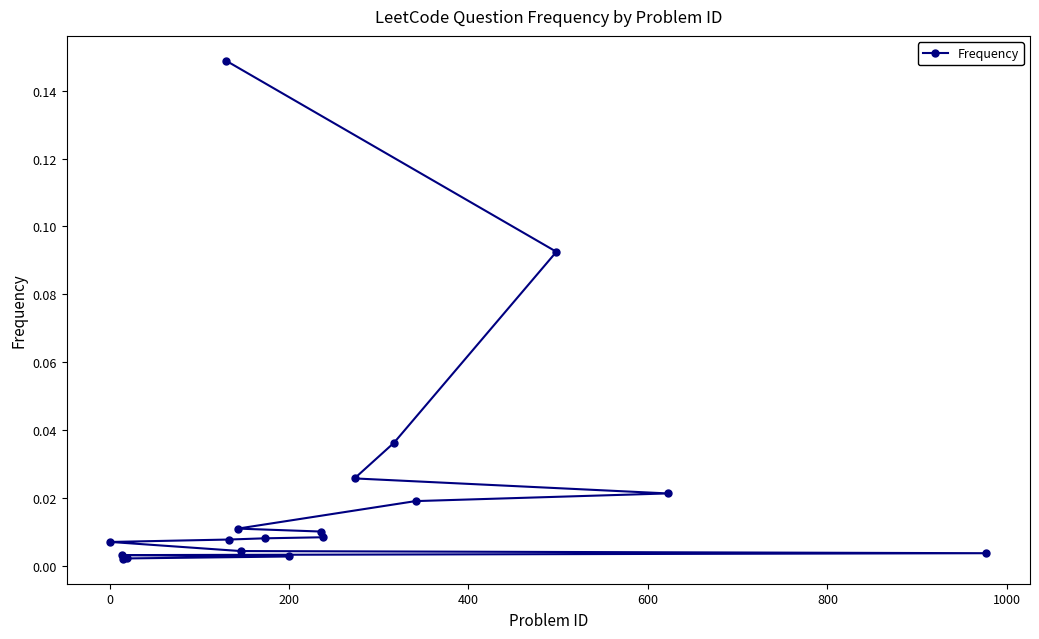

Does the chart display data point markers on the line(s)?

Yes